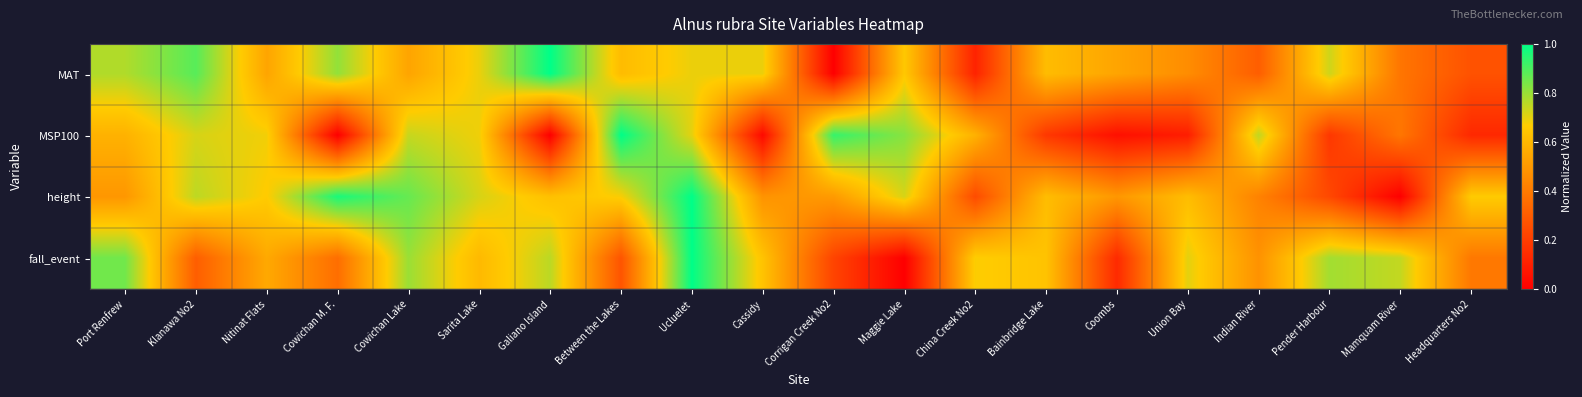

What is the total value across all series at Coombs?

1.2